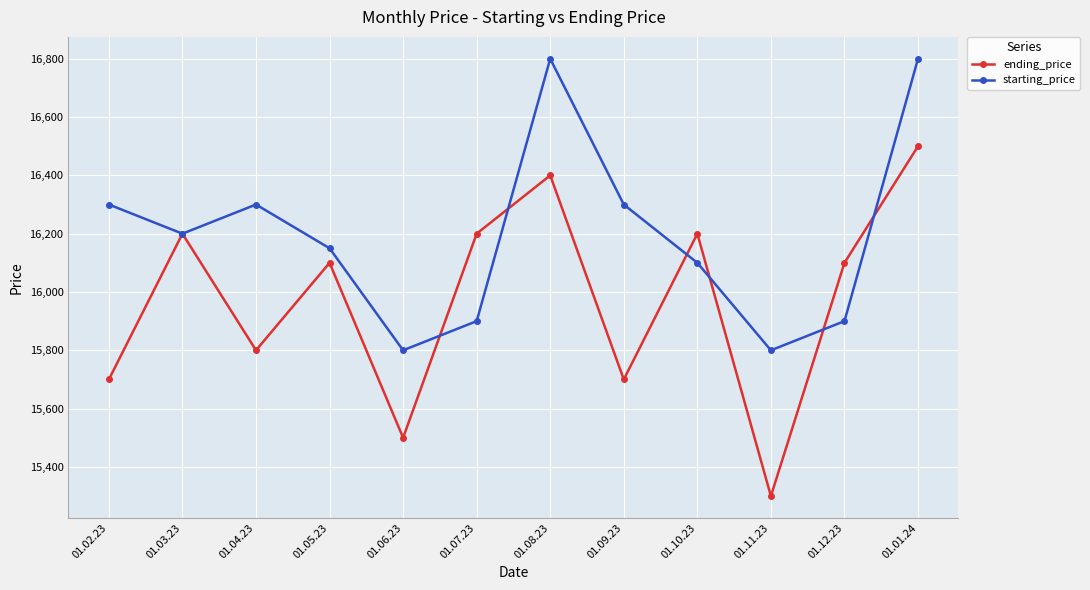

At which category is the sum across all series the highest?

01.01.24